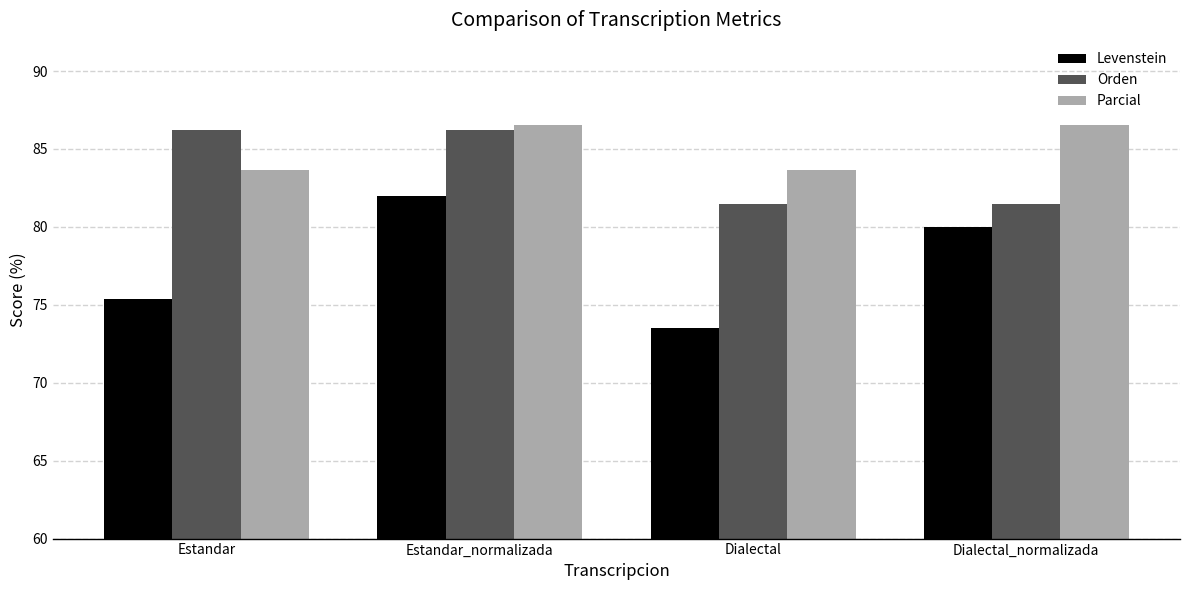

True or false: Orden has a value of 81.5 at Dialectal_normalizada.

True